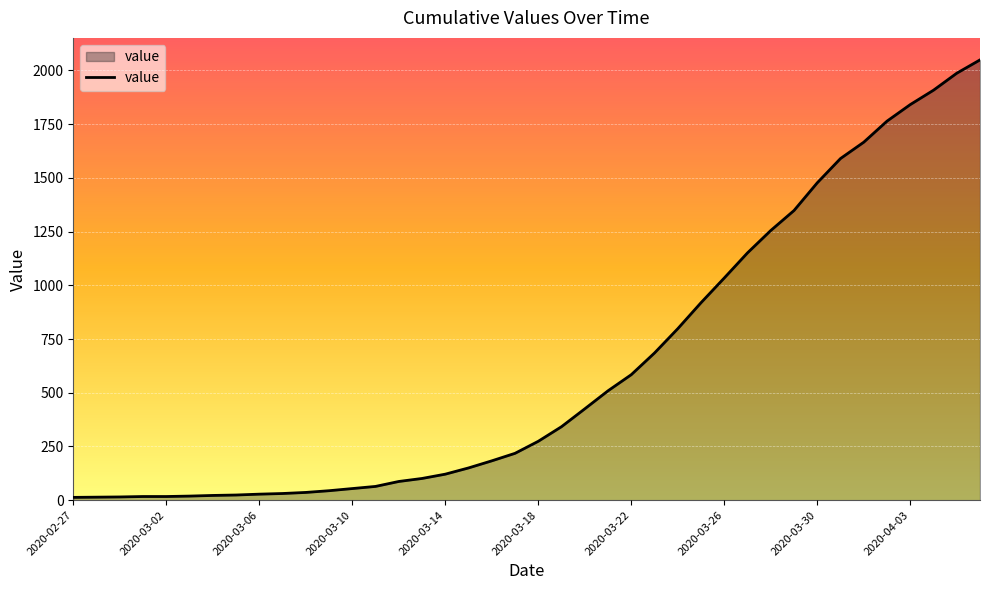

What is the sum of all values?

24864